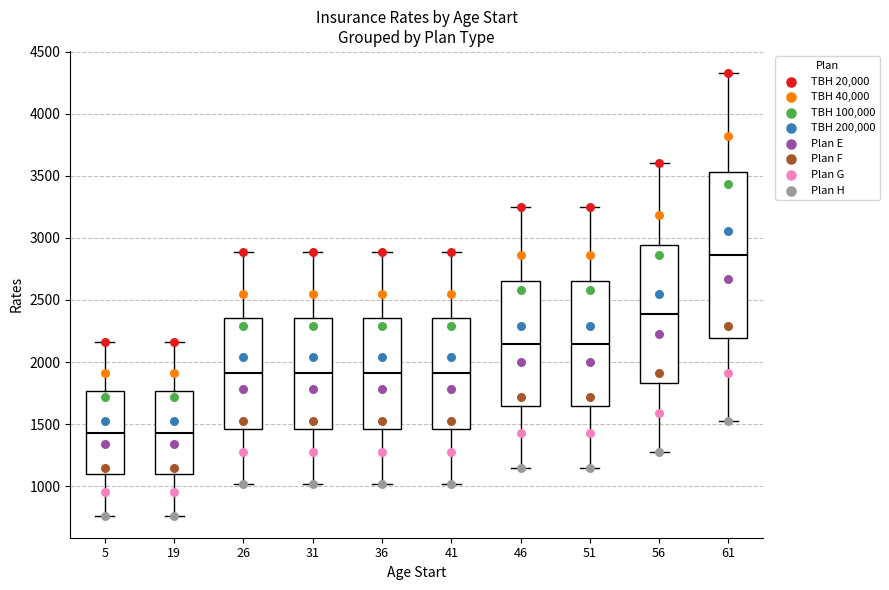

Where does the upper whisker of the box at x = 26 end on the y-axis? The values are not printed on the chart, so give them approximately, as read against the axis.

2900